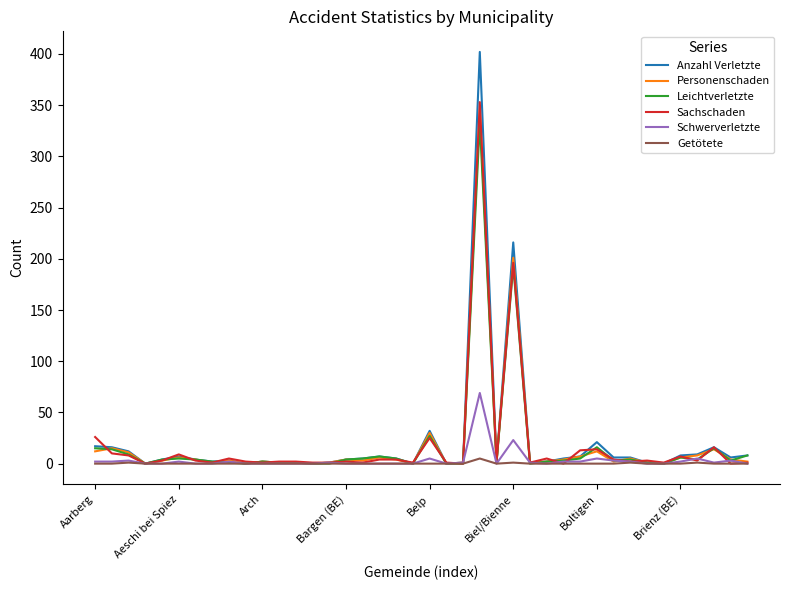

What is the sum of all Sachschaden values?

733